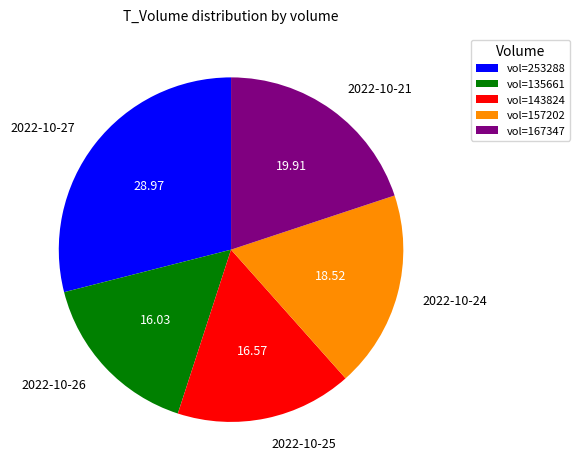

Does 2022-10-24 represent more than half of the total?

No